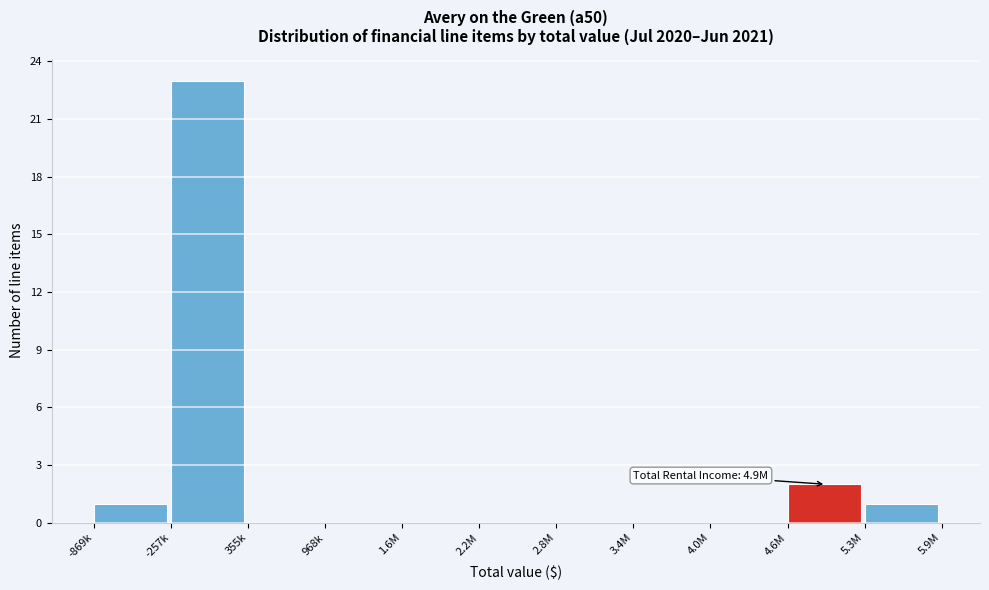

Reading left to right, what are all the values shown in this chart?

-869k=1	-257k=23	355k=0	968k=0	1.6M=0	2.2M=0	2.8M=0	3.4M=0	4.0M=0	4.6M=2	5.3M=1